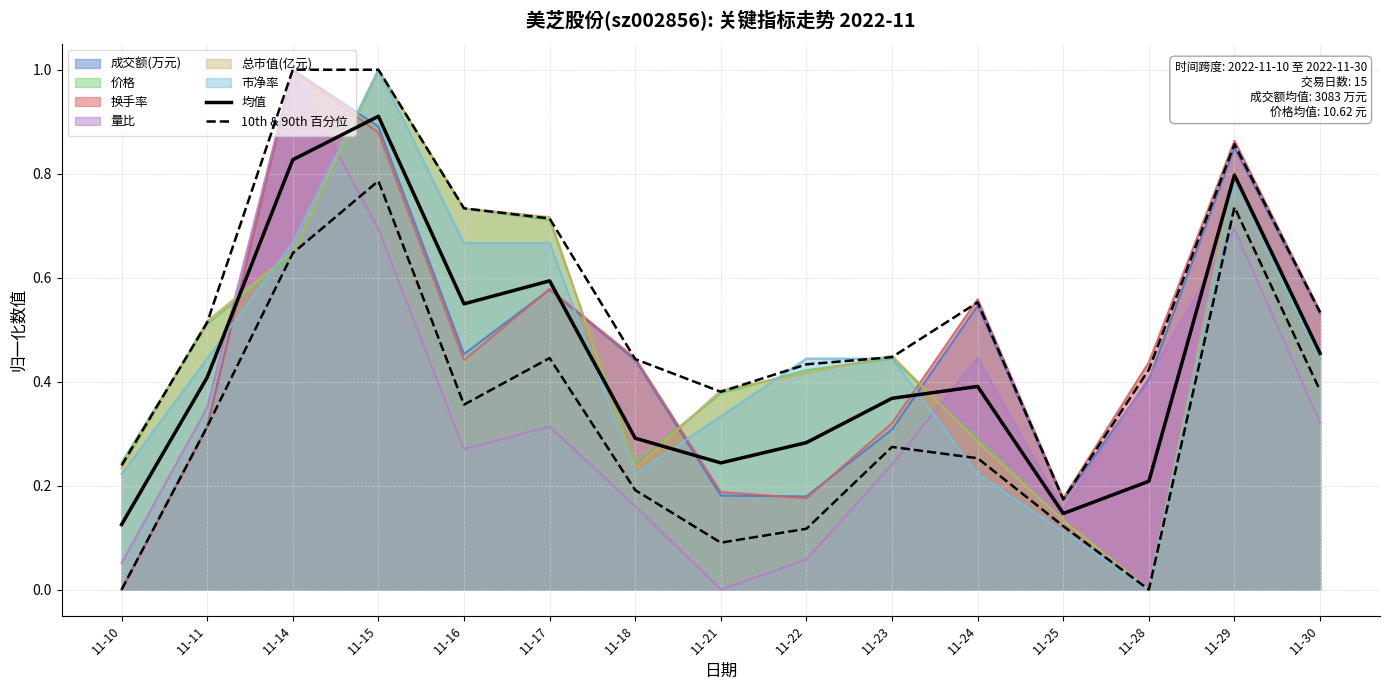

At which category is the sum across all series the highest?

11-15